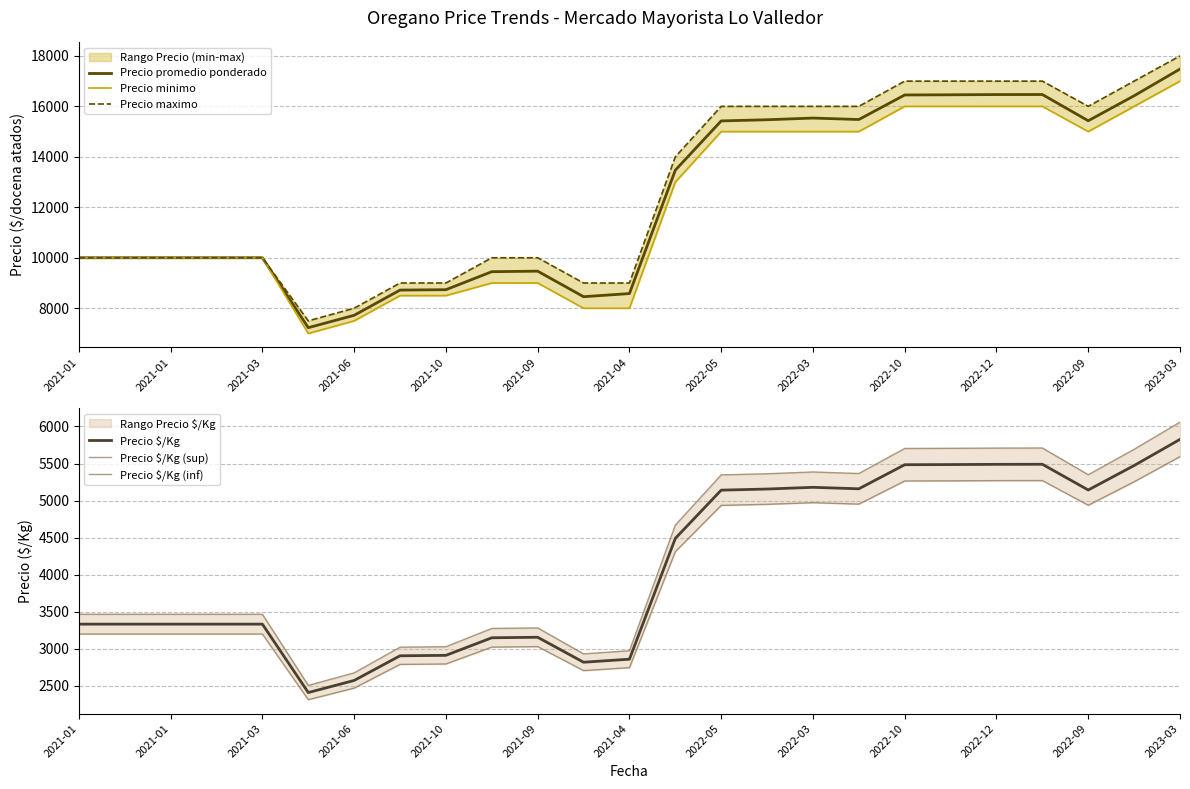

True or false: Precio minimo has a value of 3676.5 at 19.

False